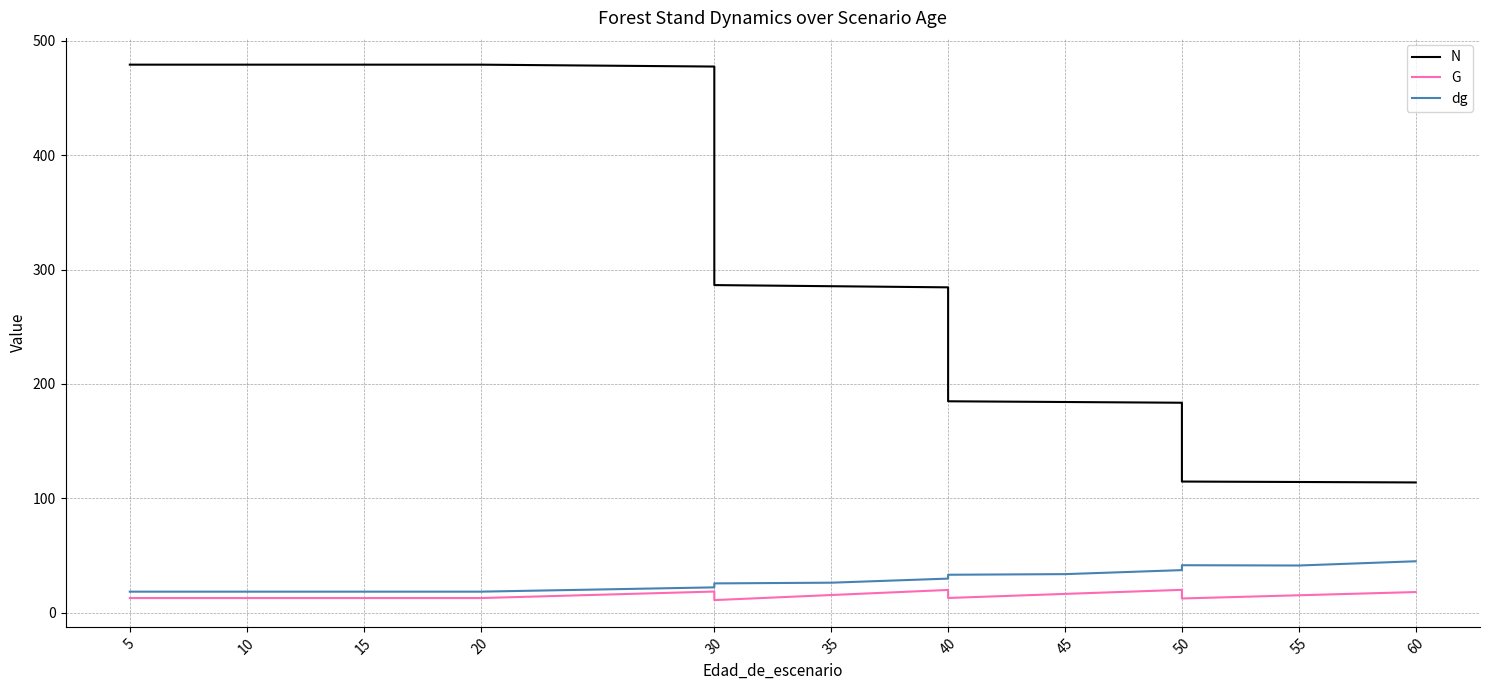

What is the difference between the highest and lowest values at 45?

167.7